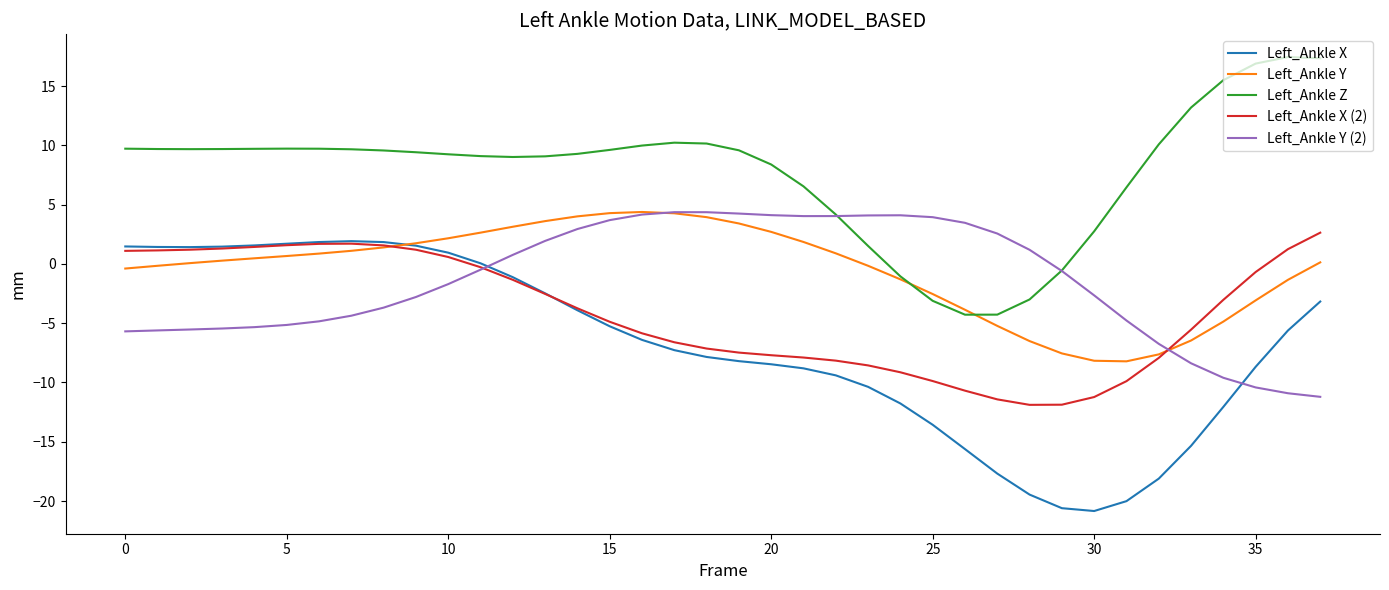

Does the chart have visible grid lines?

No